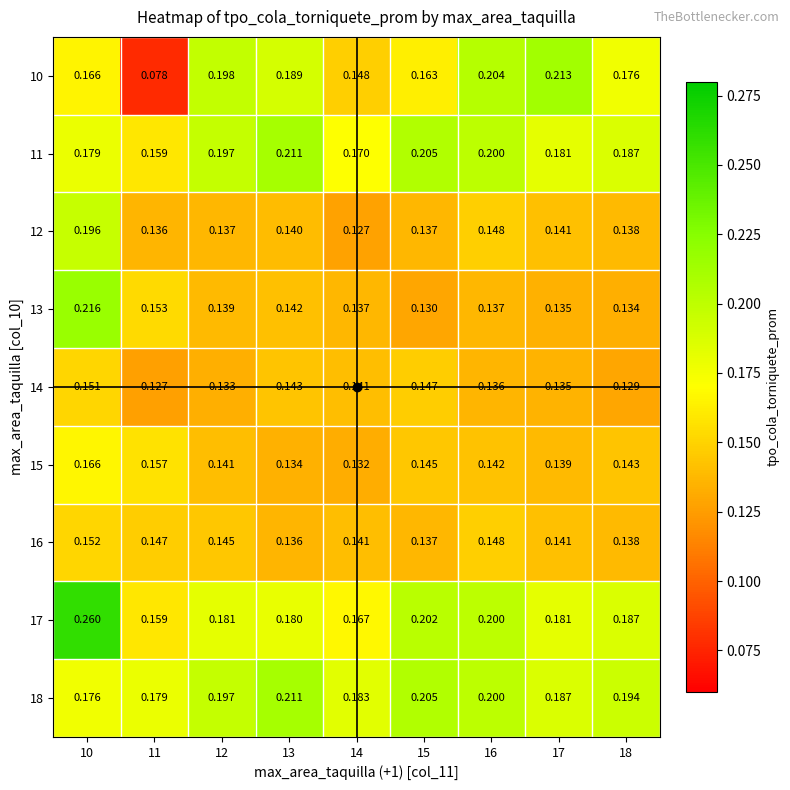

Is the value of 12 at 11 greater than the value of 13 at 16?

No